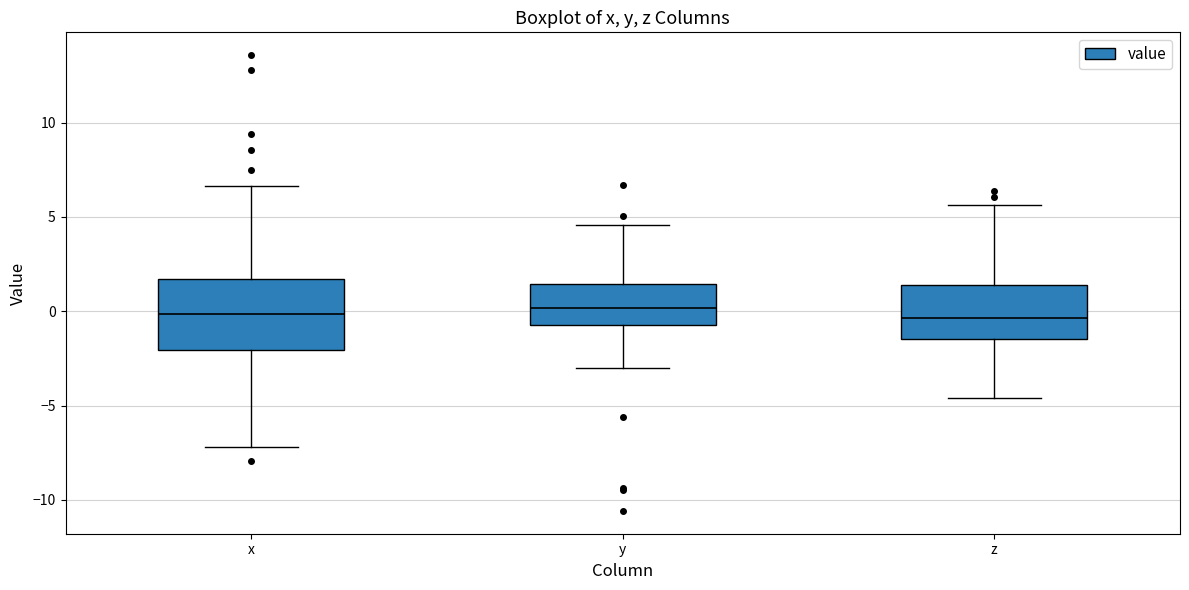

Reading left to right, read every box against the y-axis: the position of its median line, the range the box covers, and the ends of its whiskers. The values are not printed on the chart, so give them approximately, as read against the axis.

x: median 0.0, box -2.0 to 1.5, whiskers -7.0 to 6.5
y: median 0.0, box -0.5 to 1.5, whiskers -3.0 to 4.5
z: median -0.5, box -1.5 to 1.5, whiskers -4.5 to 5.5